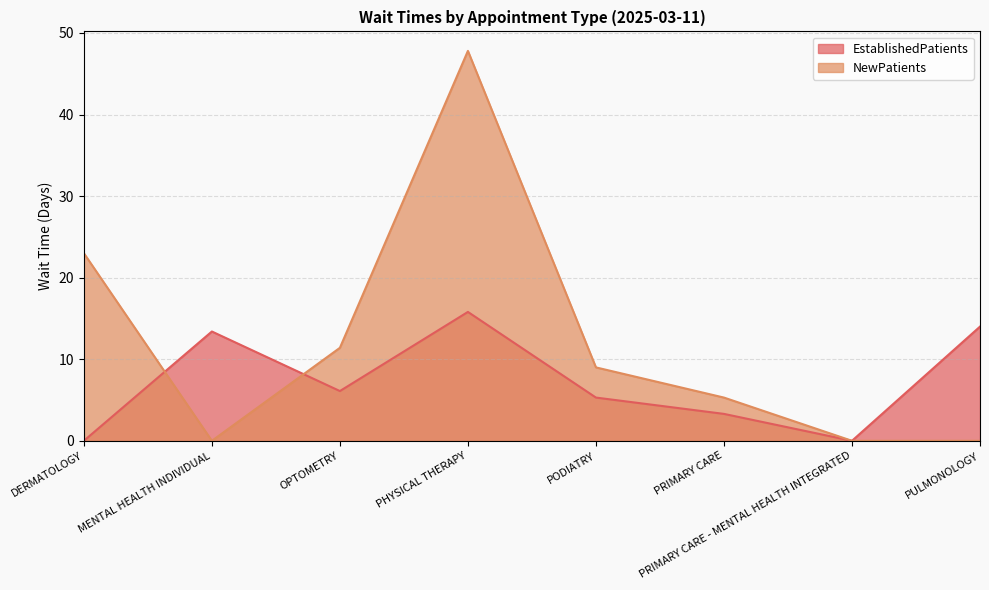

Reading left to right, list all the values displayed in this chart.

EstablishedPatients: DERMATOLOGY=0.0	MENTAL HEALTH INDIVIDUAL=13.4	OPTOMETRY=6.1	PHYSICAL THERAPY=15.8	PODIATRY=5.3	PRIMARY CARE=3.3	PRIMARY CARE - MENTAL HEALTH INTEGRATED=0.0	PULMONOLOGY=14.0
NewPatients: DERMATOLOGY=23.0	MENTAL HEALTH INDIVIDUAL=0.0	OPTOMETRY=11.4	PHYSICAL THERAPY=47.8	PODIATRY=9.0	PRIMARY CARE=5.3	PRIMARY CARE - MENTAL HEALTH INTEGRATED=0.0	PULMONOLOGY=0.0